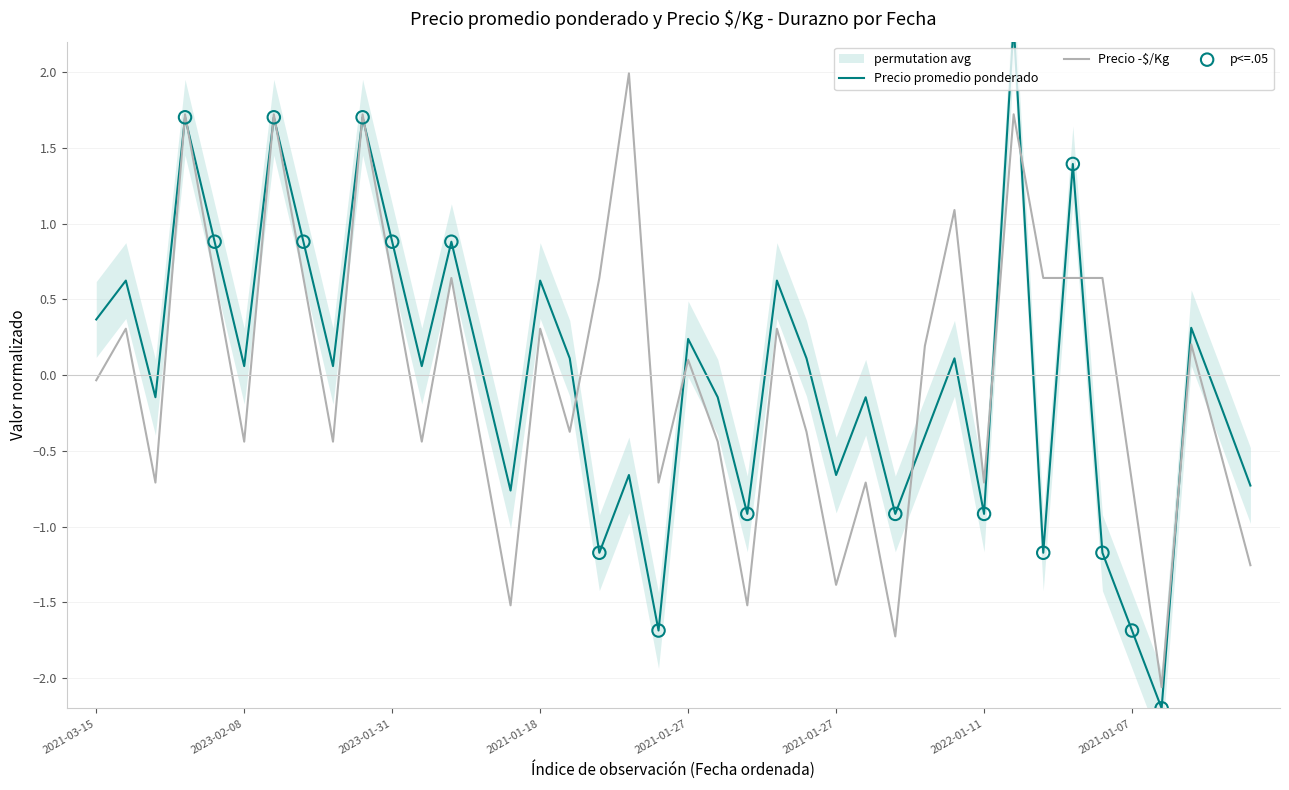

Which series reaches the minimum Y coordinate?

Precio promedio ponderado